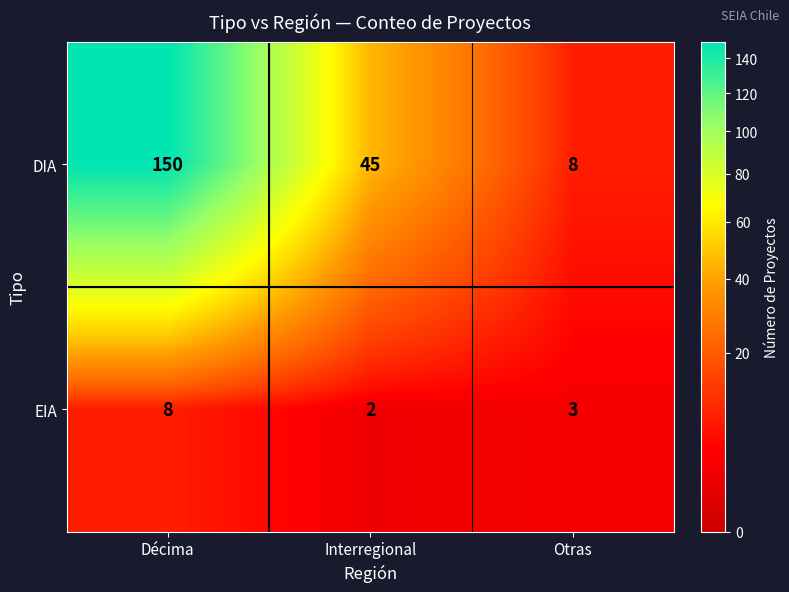

Rank the series by their average value, from highest to lowest.

DIA, EIA